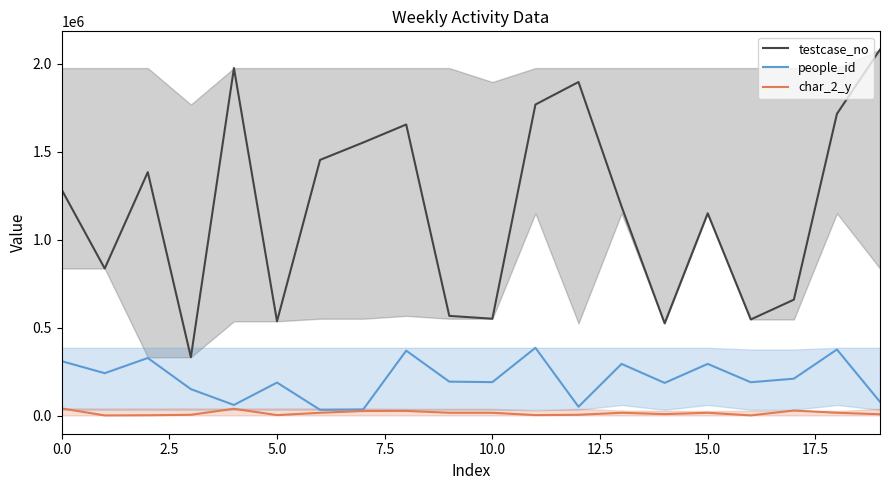

Which series has the largest total across all categories?

testcase_no